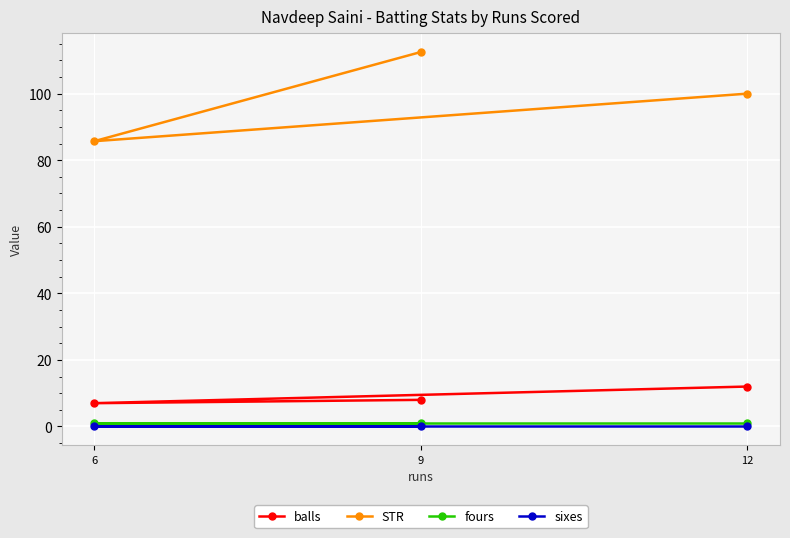

What is the greatest value displayed?

112.5